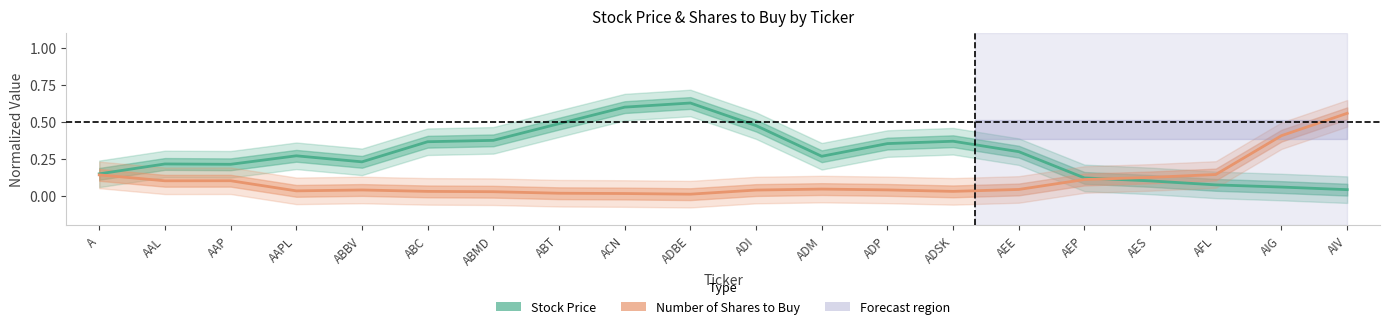

Rank the series by their average value, from lowest to highest.

Number of Shares to Buy, Stock Price